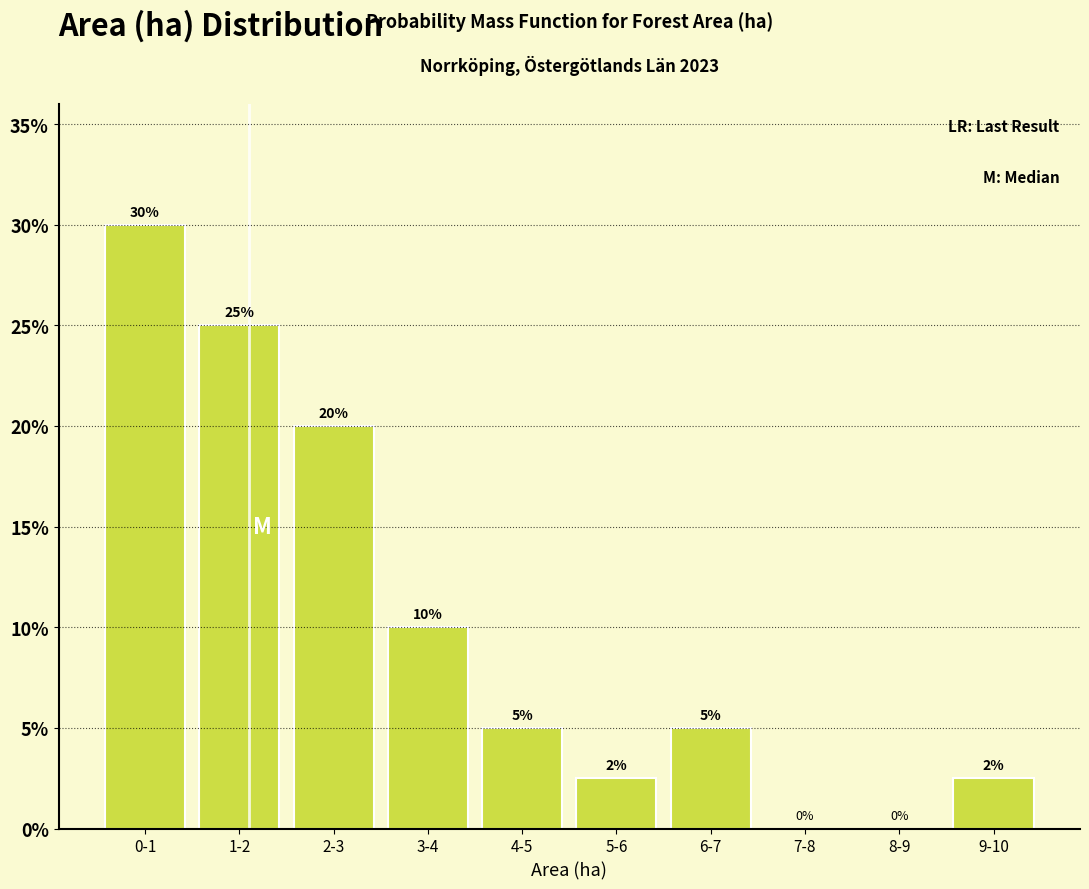

What is the sum of the values at 8-9 and 1-2?

25.0